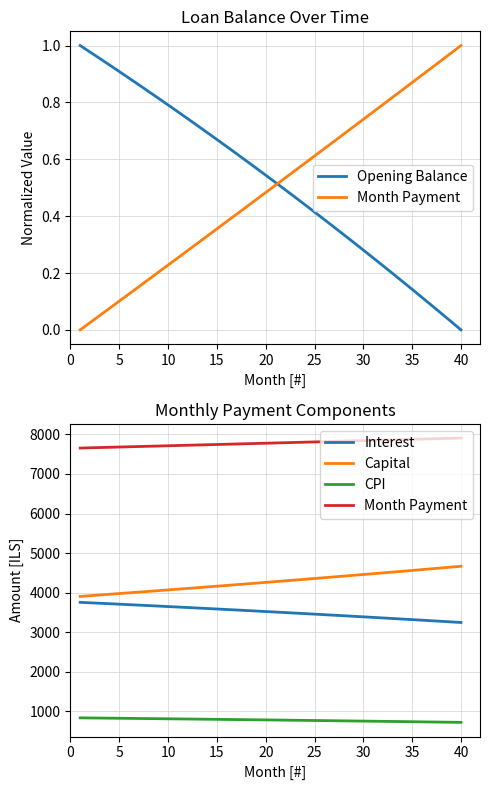

True or false: Capital has more than 2 interior local peaks.

False